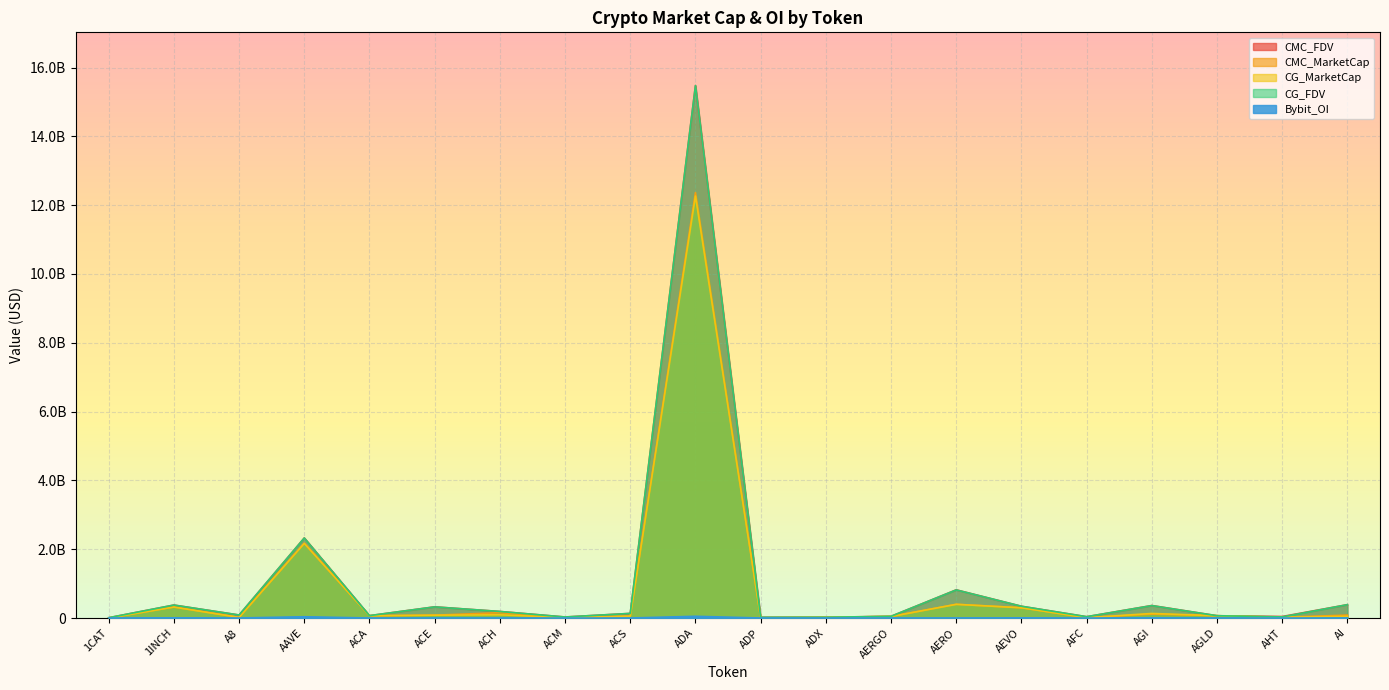

Which series has the largest range (max minus min)?

CG_FDV